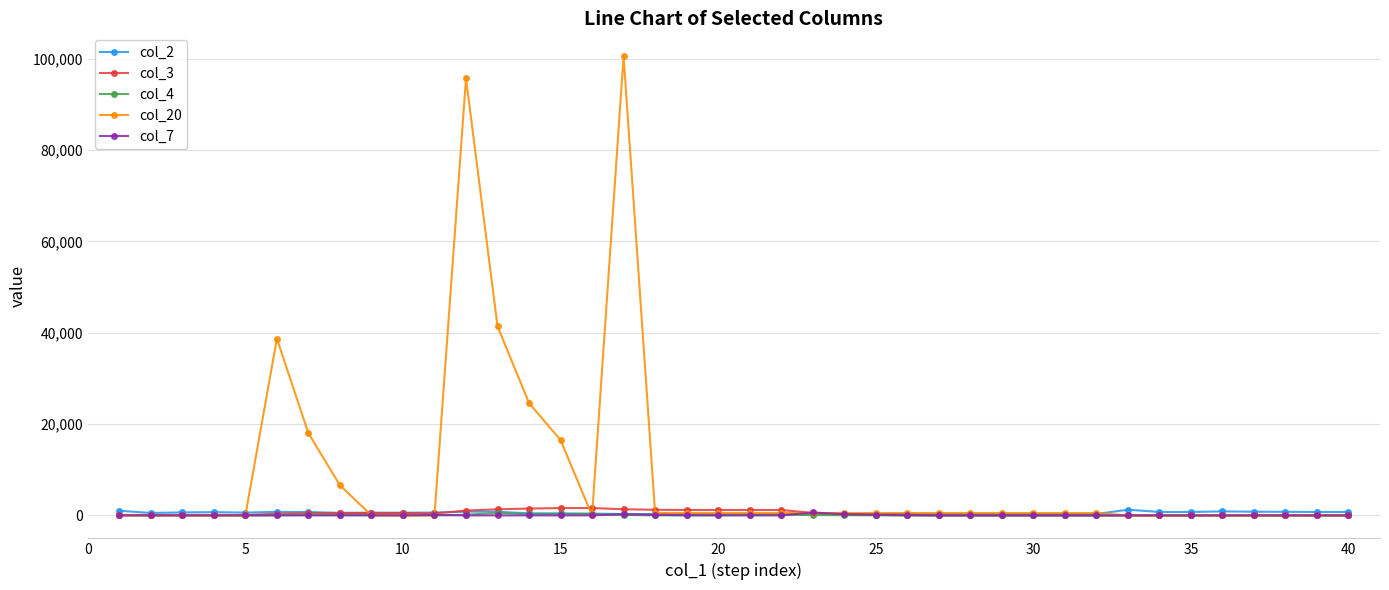

Which series has the largest range (max minus min)?

col_20